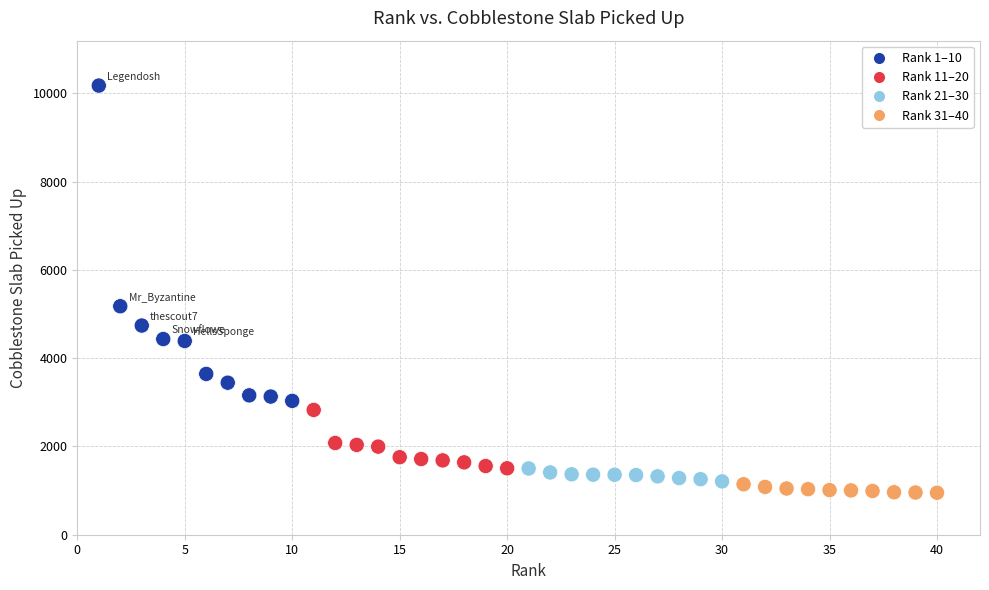

What is the range of X values (max minus min)?

39